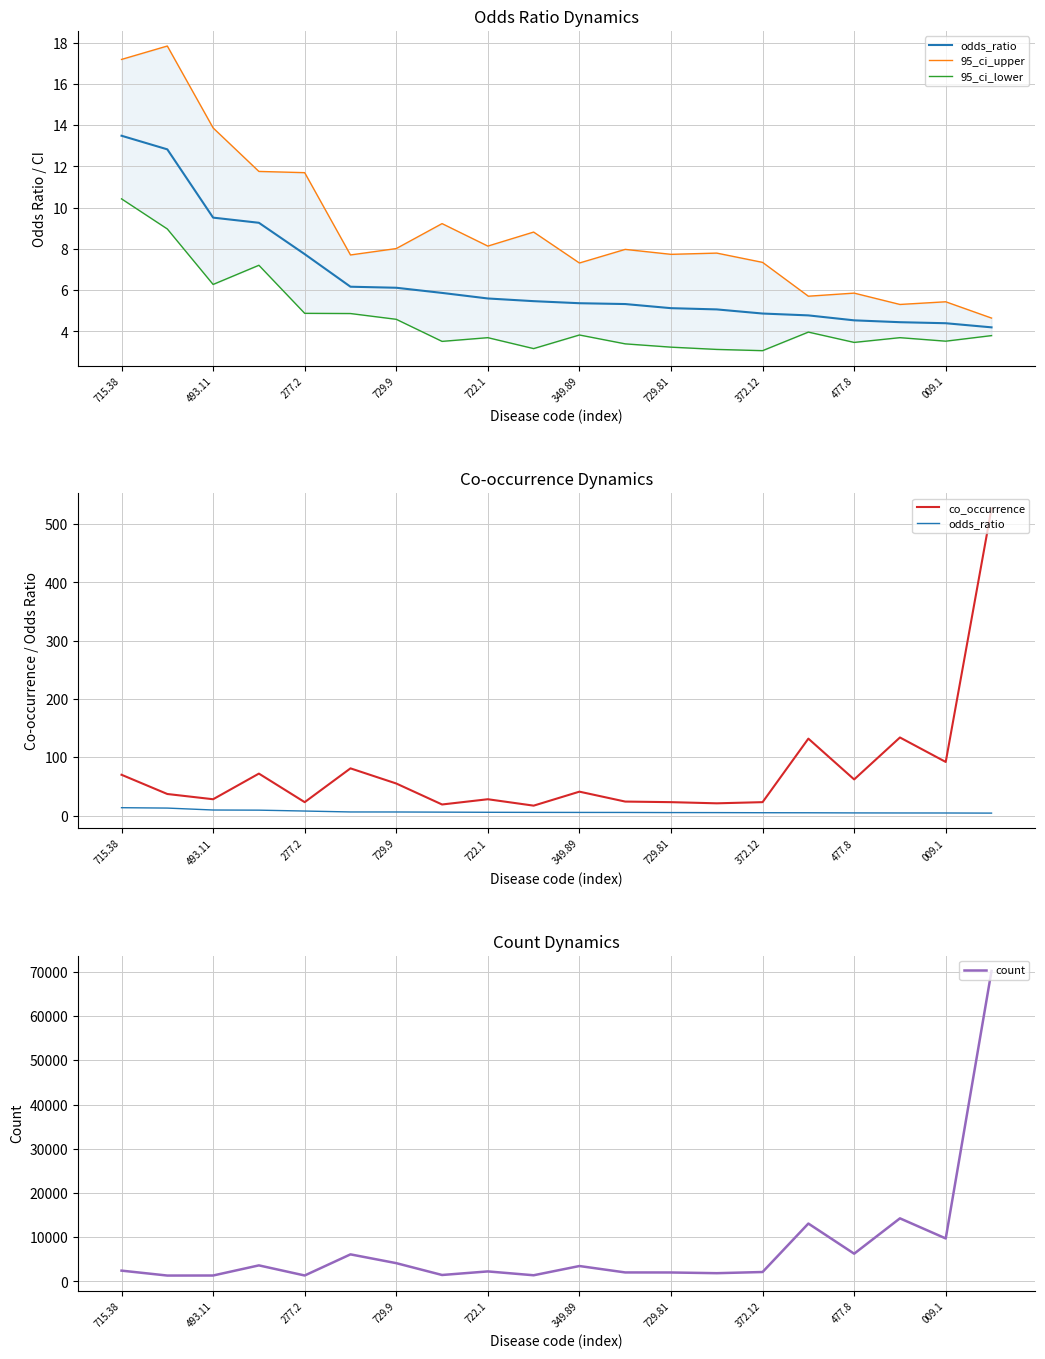

What is the average value of the 95_ci_upper series?

9.0